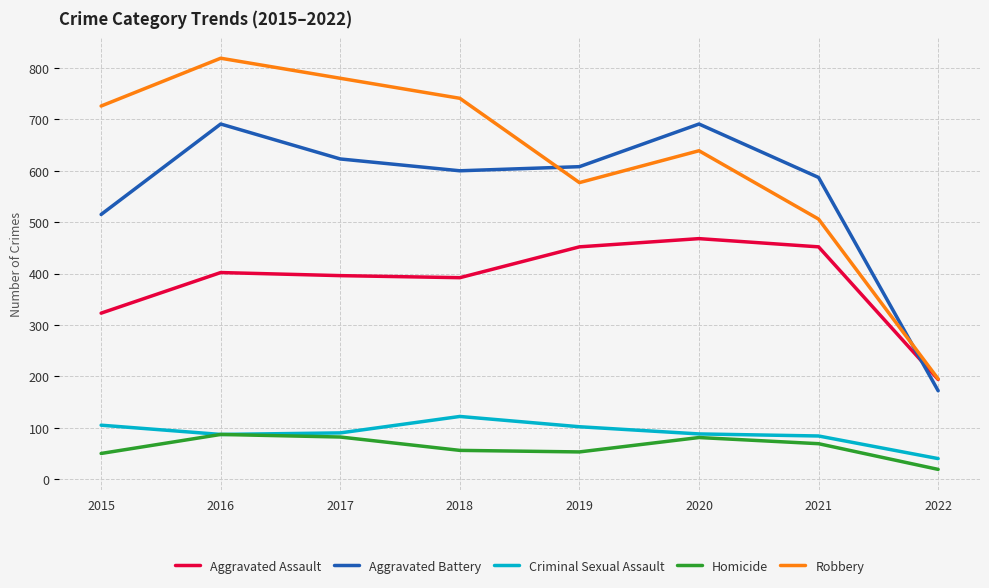

What is the spread (max minus min) of values at 2017?

698